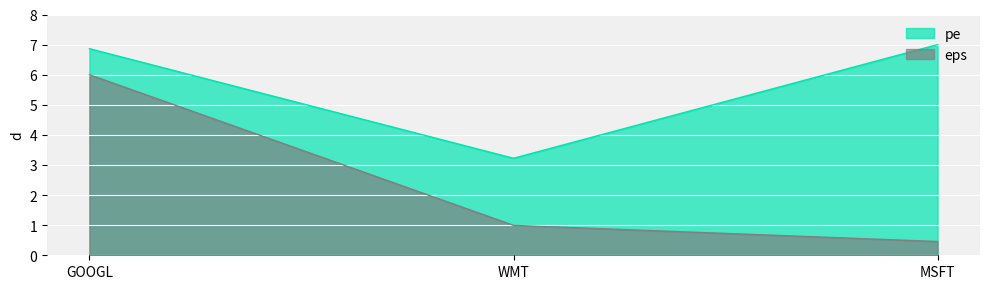

Rank the categories by price value from highest to lowest.

GOOGL, WMT, MSFT